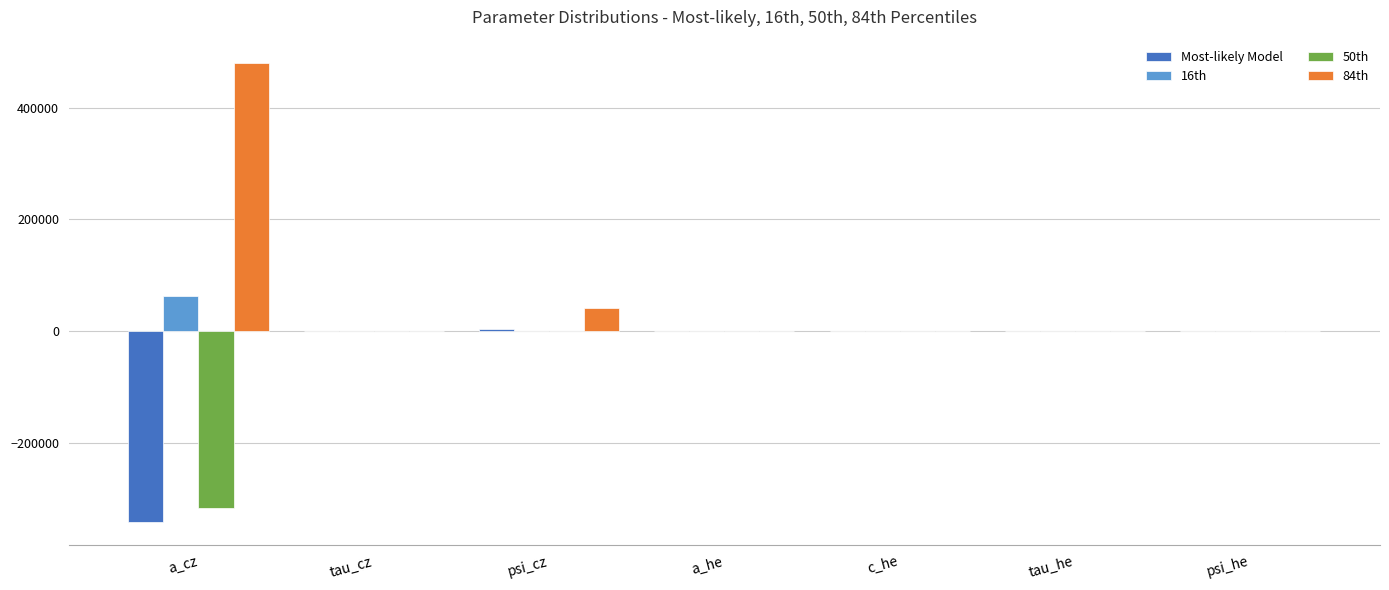

Is the value of Most-likely Model at psi_he greater than the value of 16th at a_cz?

No